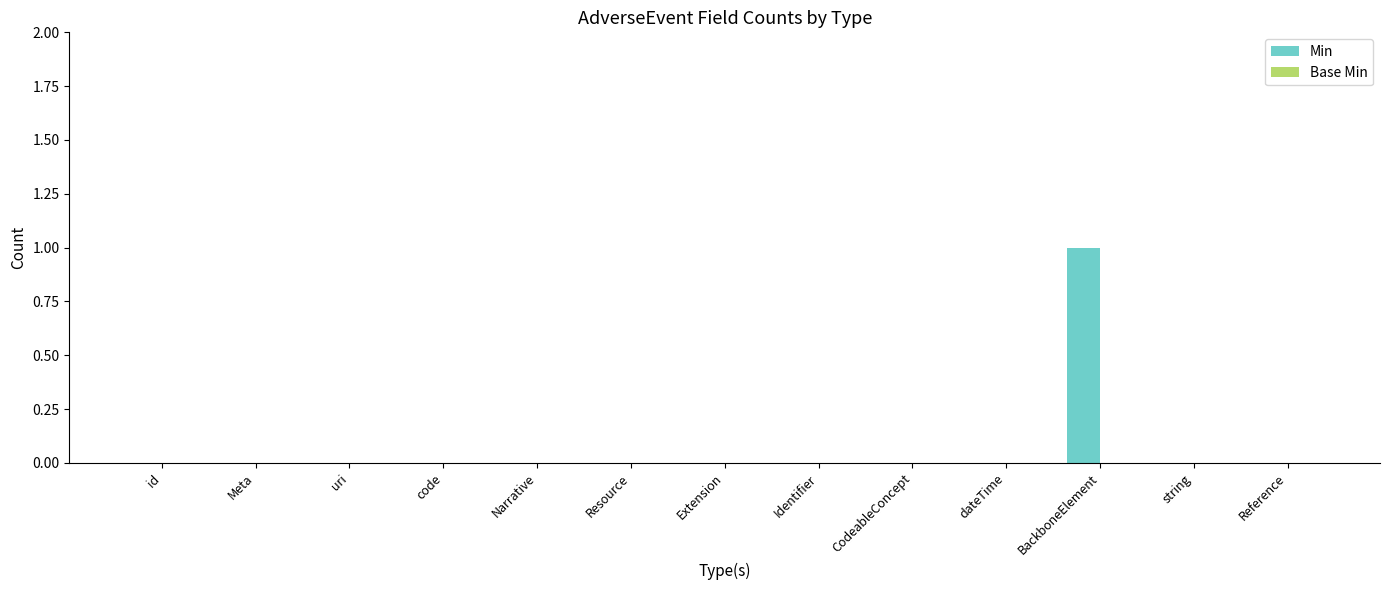

Which category has the highest value across all series?

BackboneElement